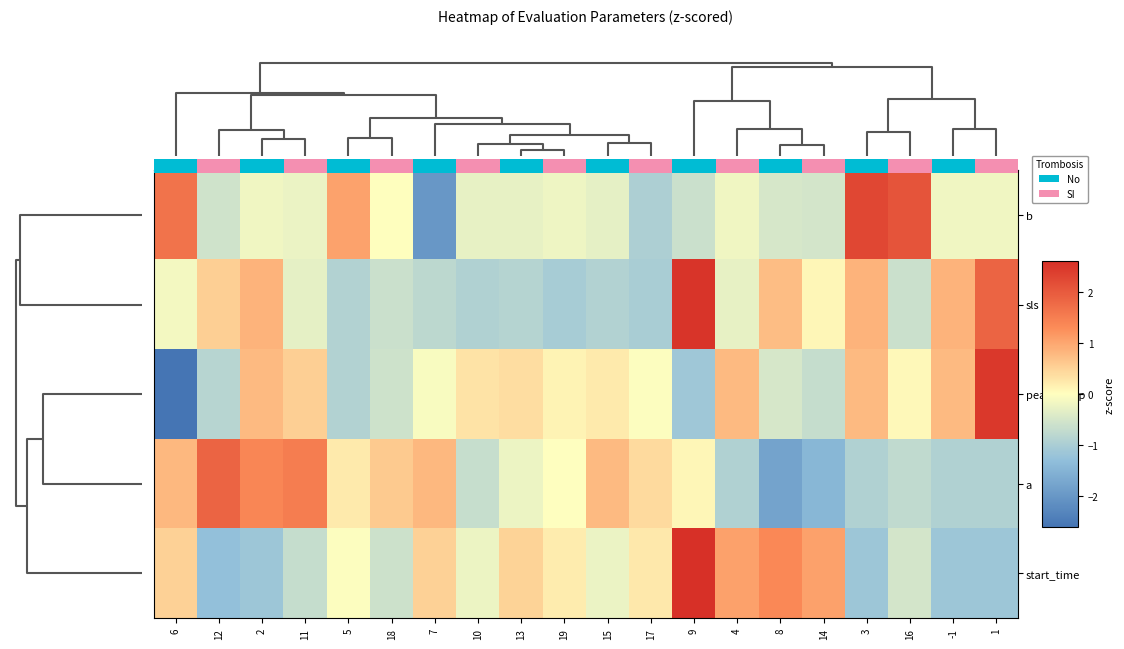

What is the total value across all series at 13?

-0.5